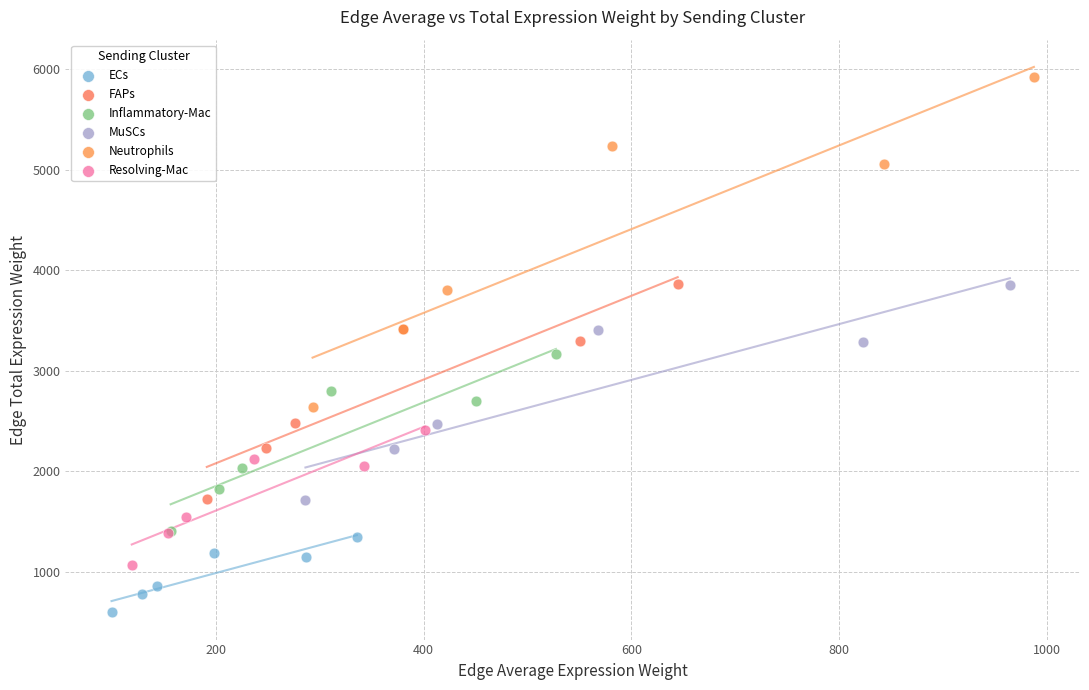

Which series contains the highest Y value?

Neutrophils